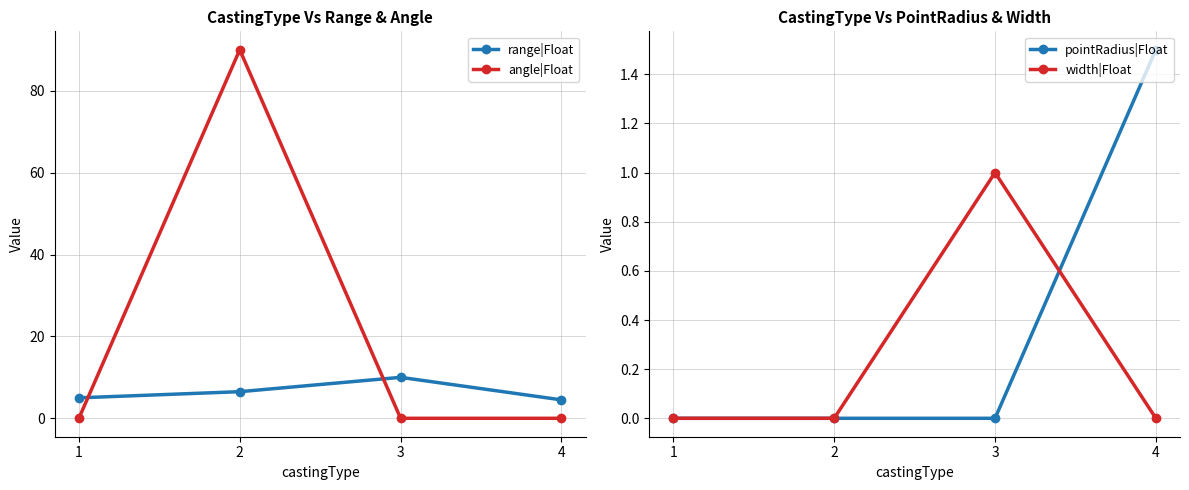

Is it true that range|Float equals 4.5 at 4?

True